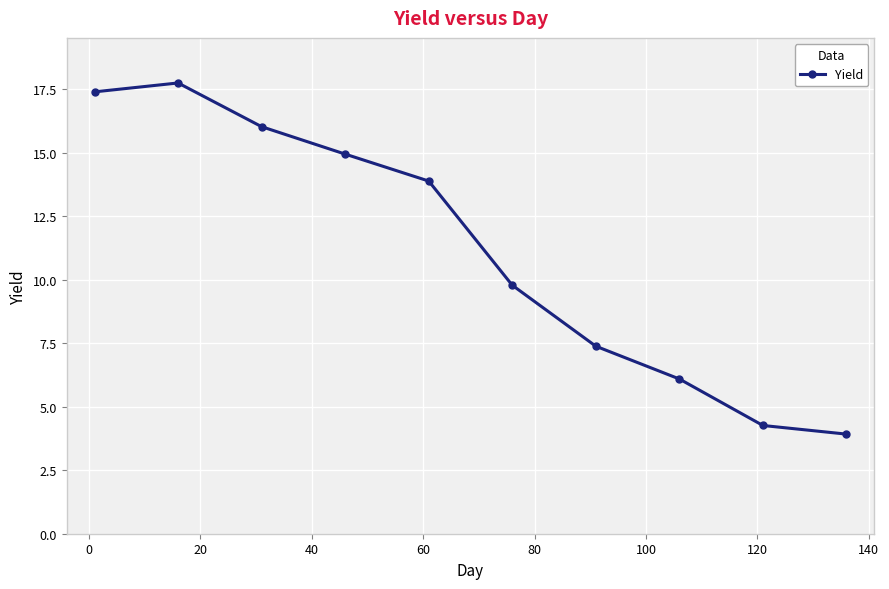

How many distinct data groups are displayed?

1